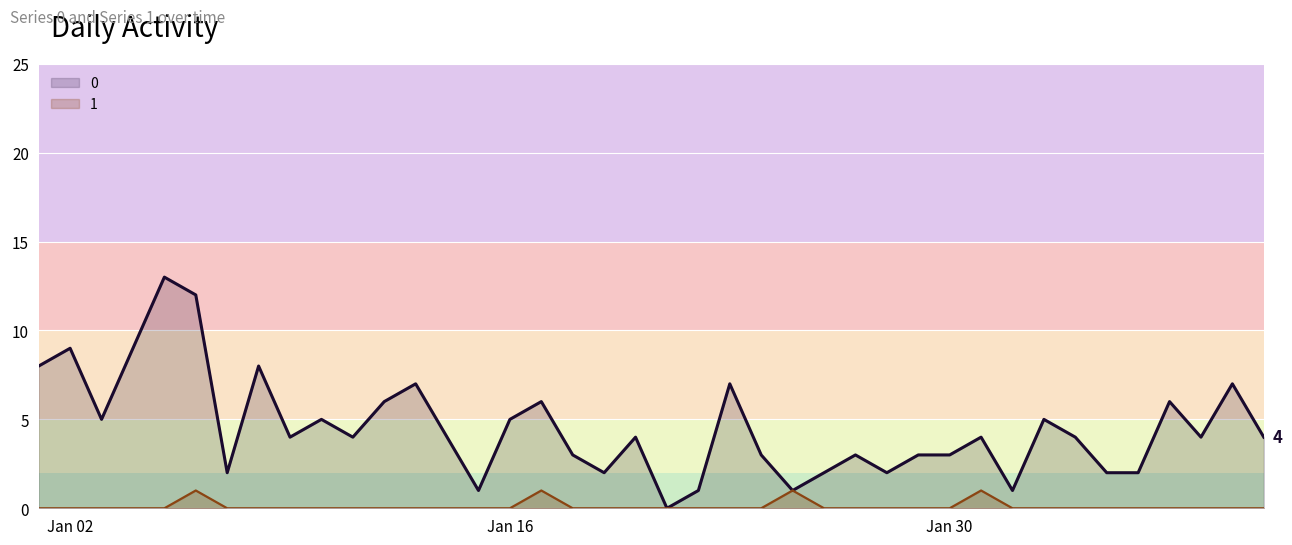

Is it true that 0 equals 5 at 7?

False